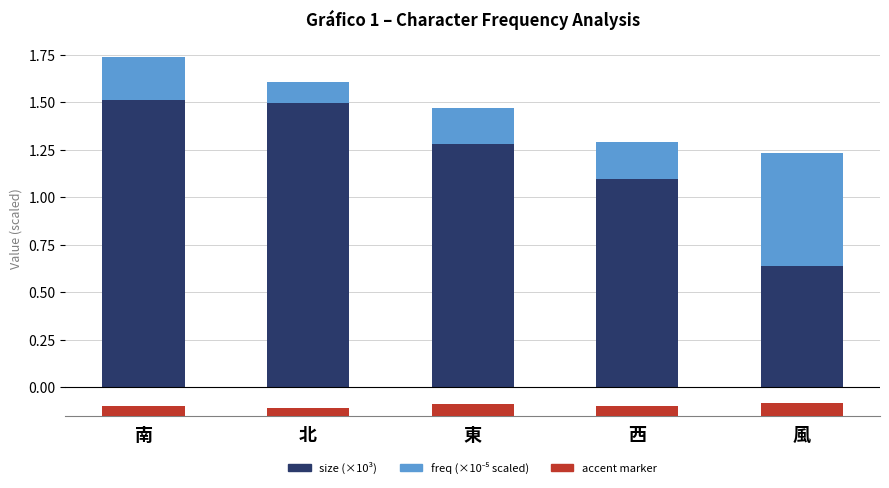

At how many categories does at least one series exceed 0?

5